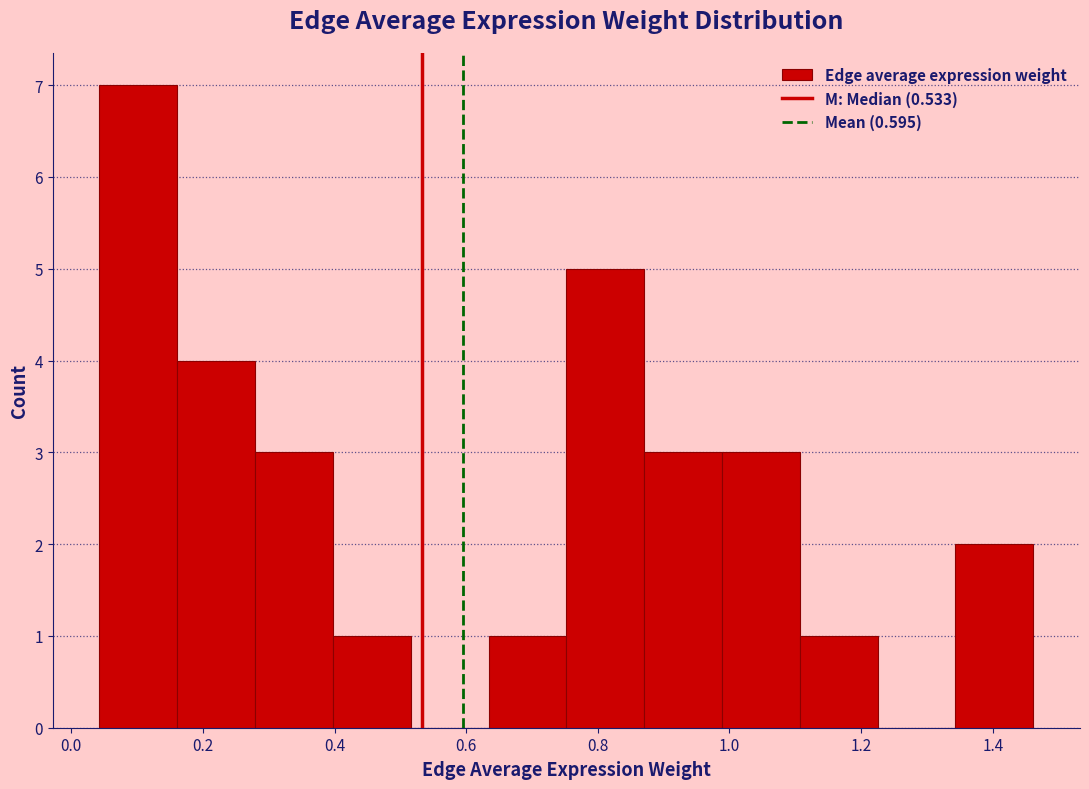

Reading left to right, list every bar in this chart as the range it spans on the x-axis followed by its height. Neither the bar edges nor the heights are printed on the chart, so give them approximately, as read against the axes.

0.04 to 0.16: 7
0.16 to 0.28: 4
0.28 to 0.40: 3
0.40 to 0.52: 1
0.52 to 0.64: 0
0.64 to 0.76: 1
0.76 to 0.88: 5
0.88 to 0.98: 3
0.98 to 1.10: 3
1.10 to 1.22: 1
1.22 to 1.34: 0
1.34 to 1.46: 2